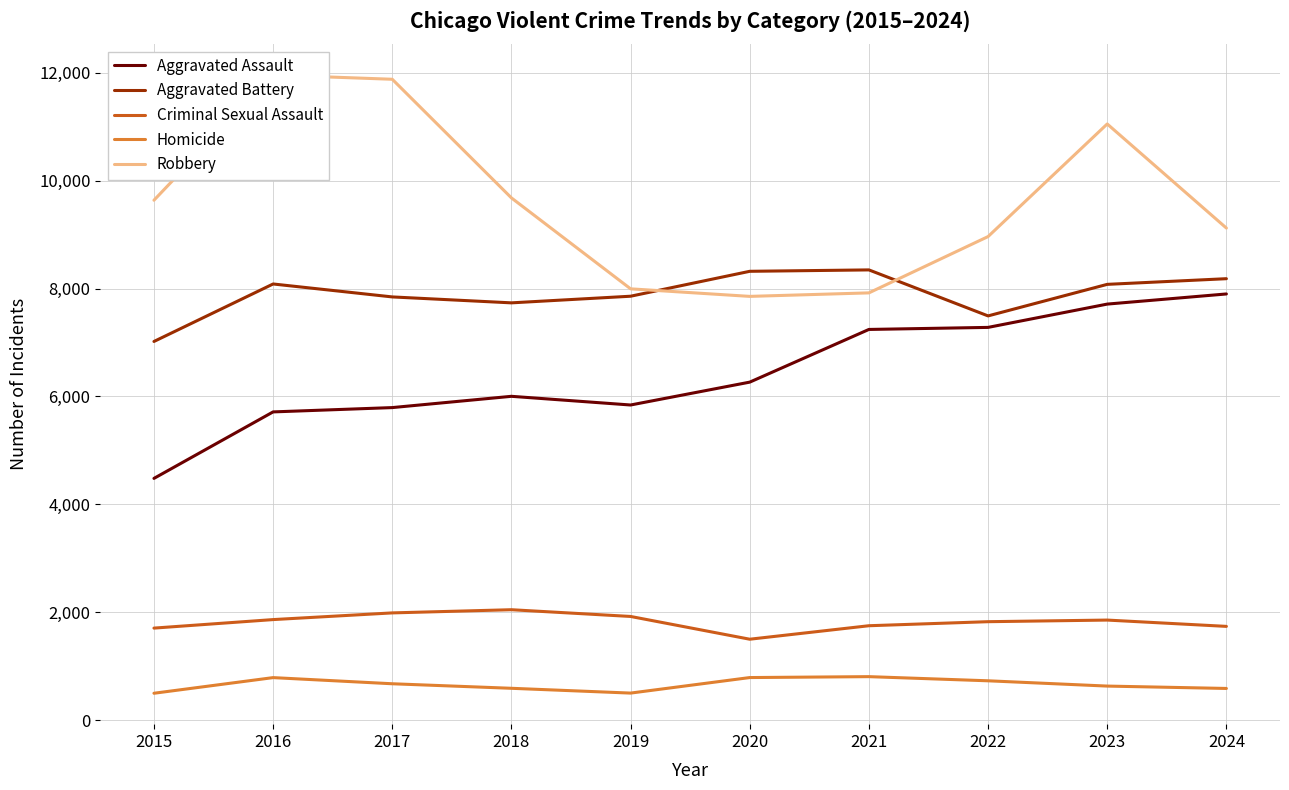

Is this an area chart (filled region under the line)?

No